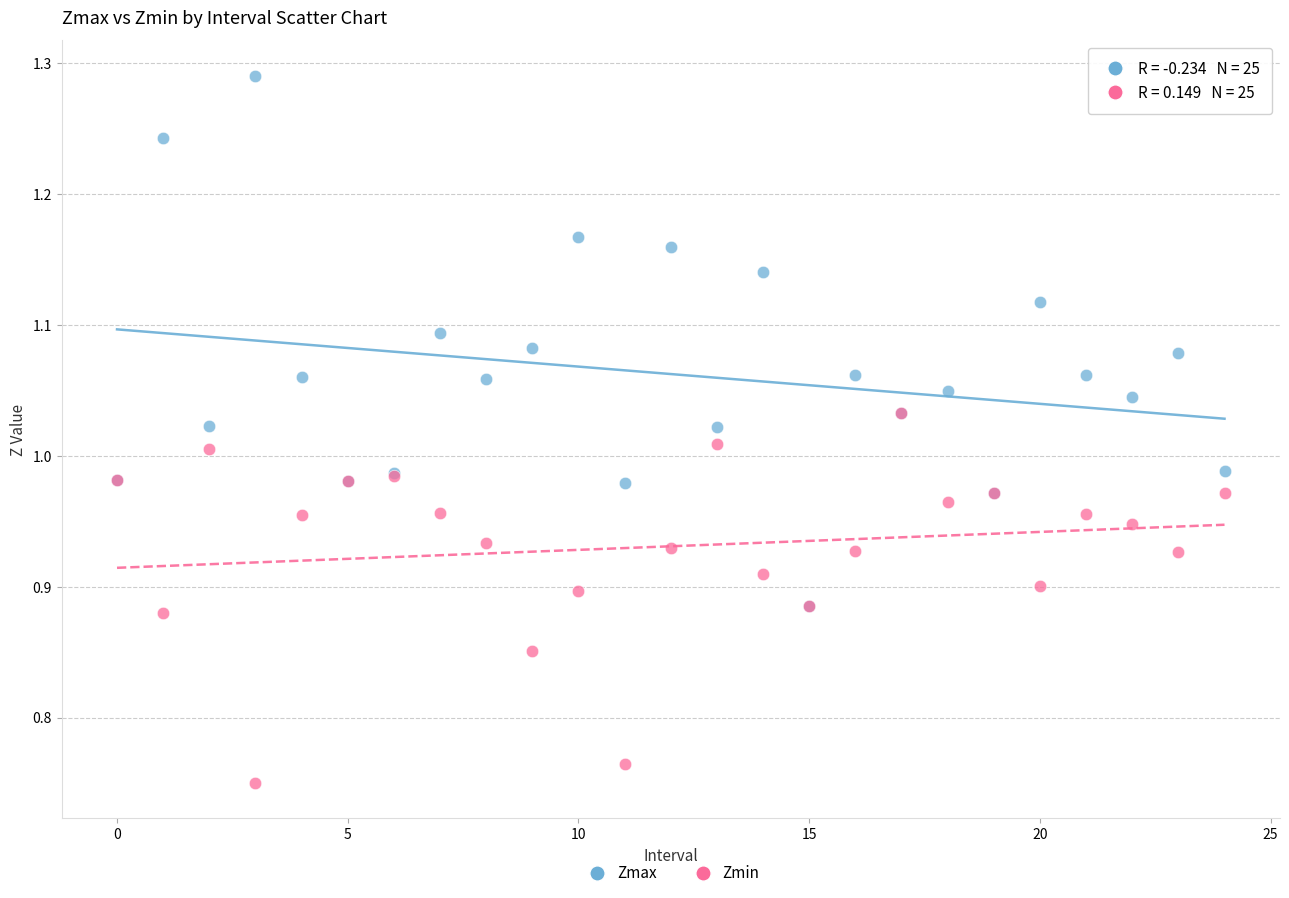

Which series contains the lowest Y value?

Zmin